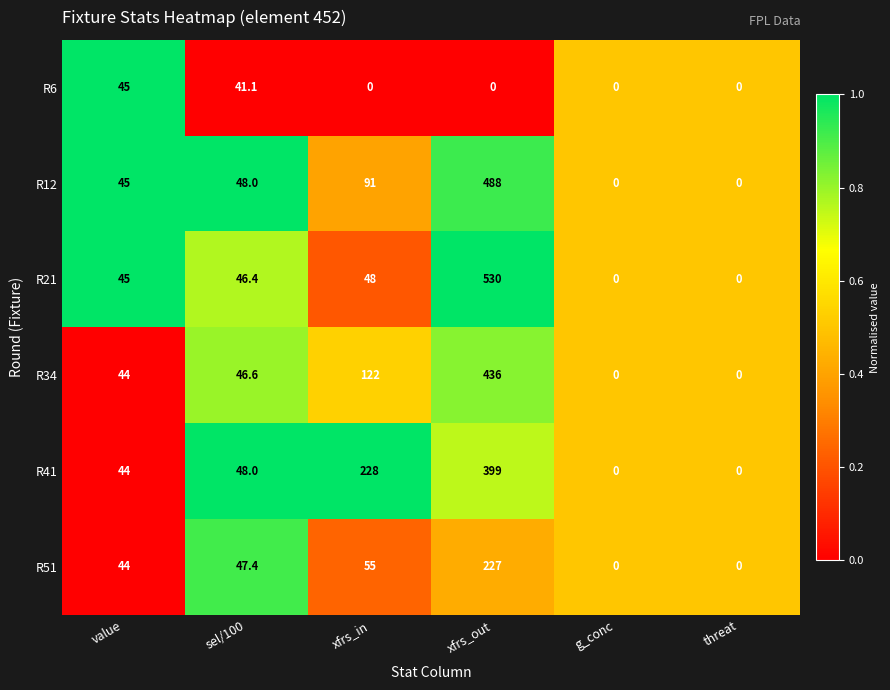

Which series has the largest total across all categories?

R41